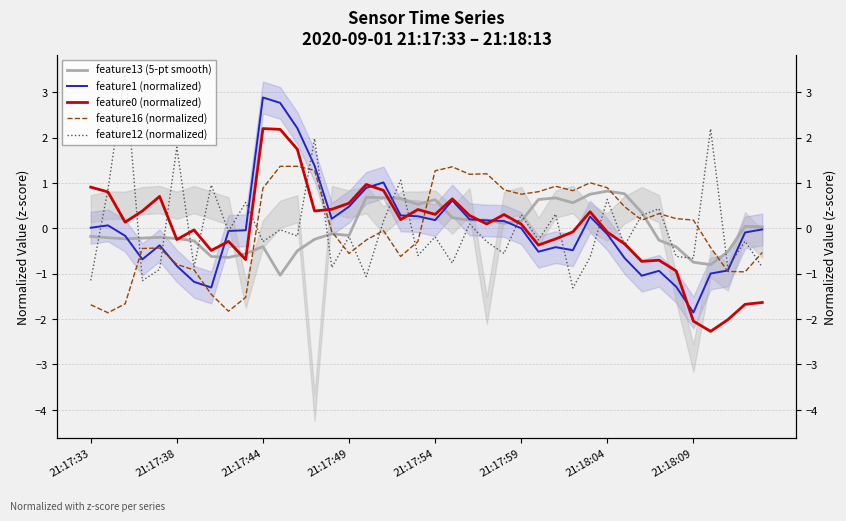

Which series has the largest total across all categories?

feature13 (5-pt smooth)